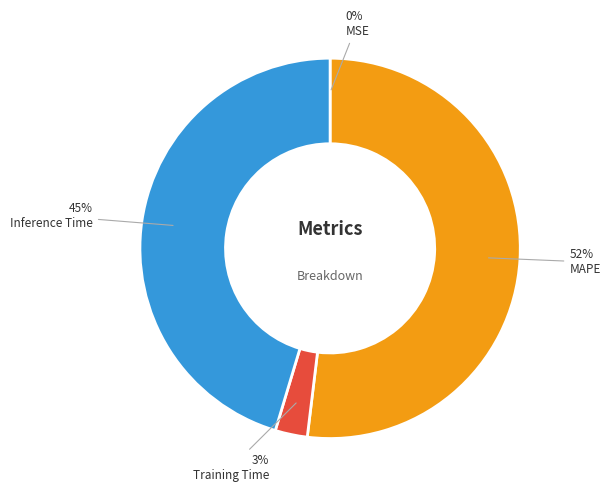

Is there any slice that represents more than half of the pie?

Yes